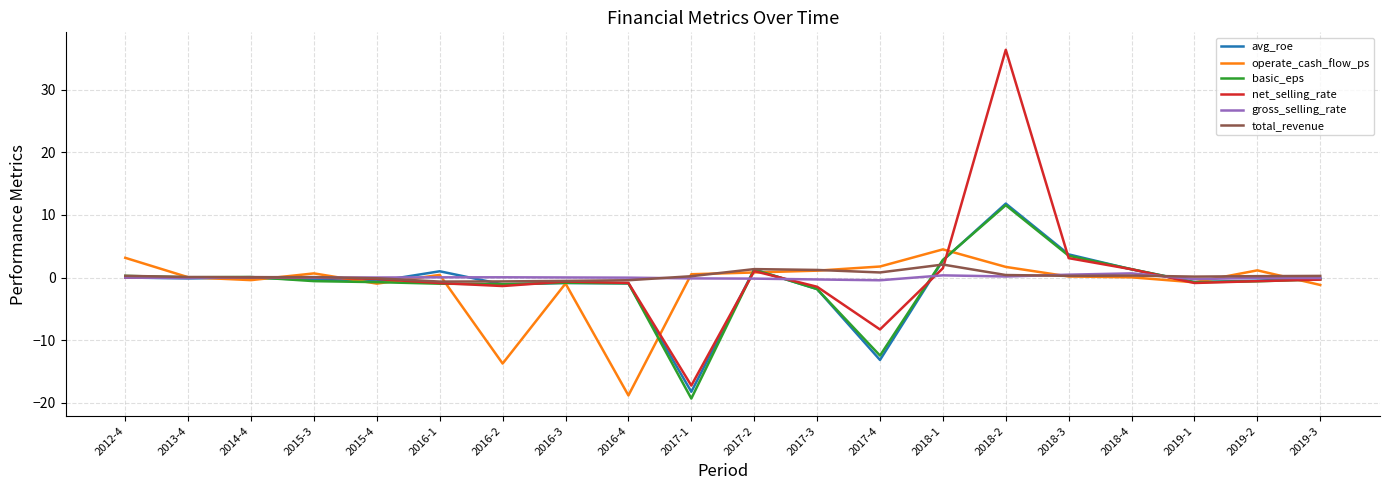

Count the number of categories in the chart.

20